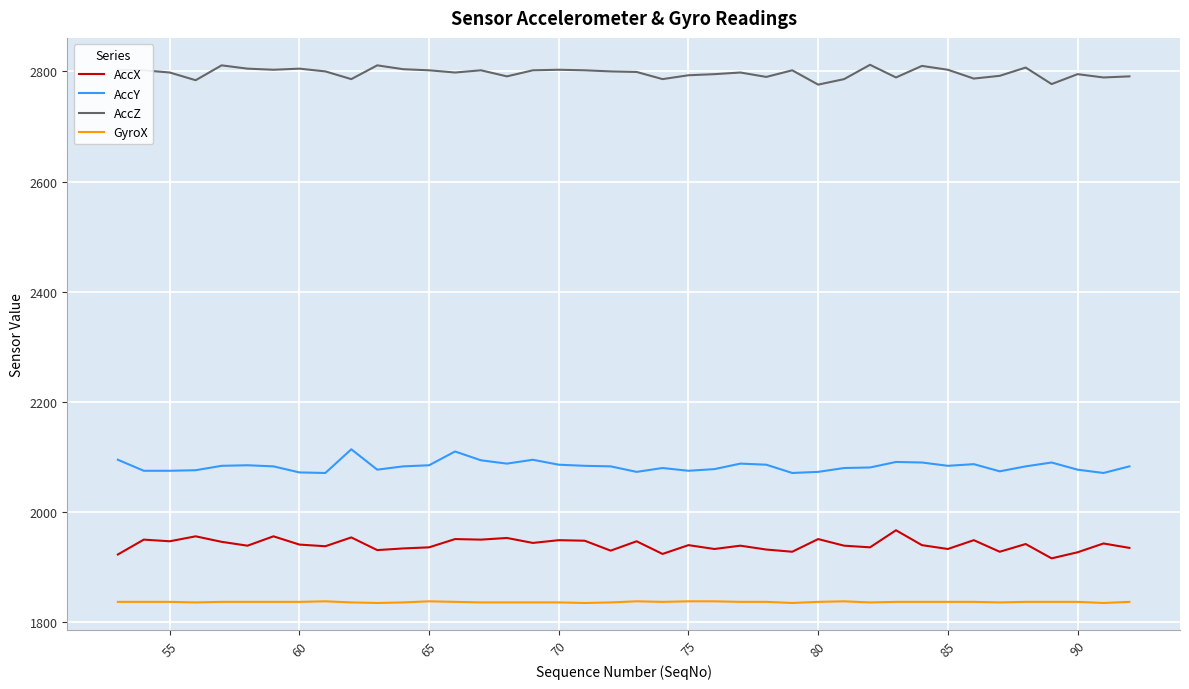

What is the greatest value displayed?

2812